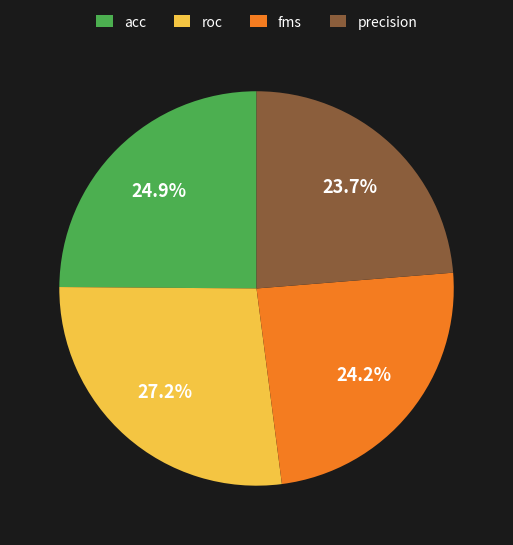

Which has a higher value, roc or acc?

roc